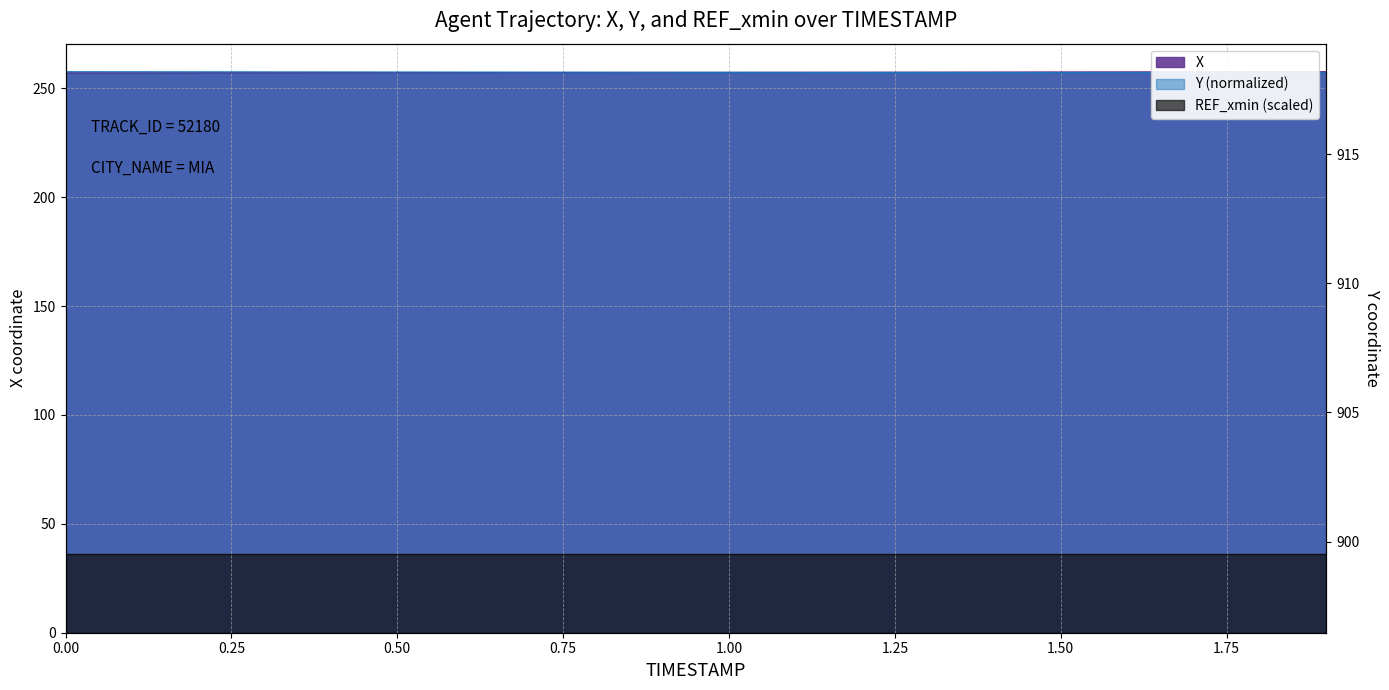

The value of Y at 0.8 is 257.4. True or false?

True